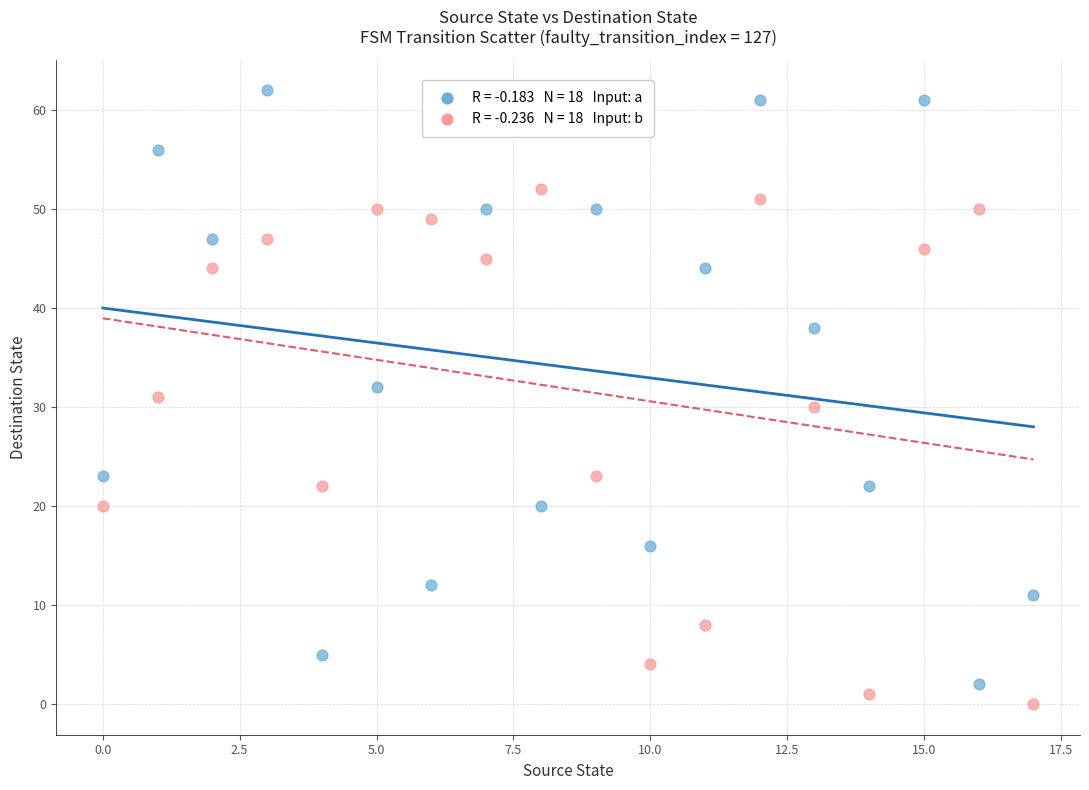

Across all data points, what is the range of Y values (max minus min)?

62